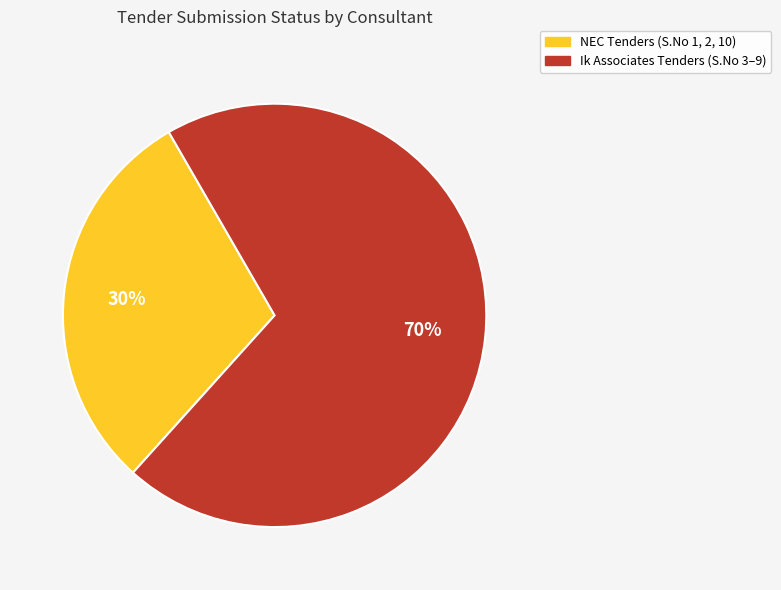

To the nearest percent, what is the difference between the largest and smallest slice percentages?

40%